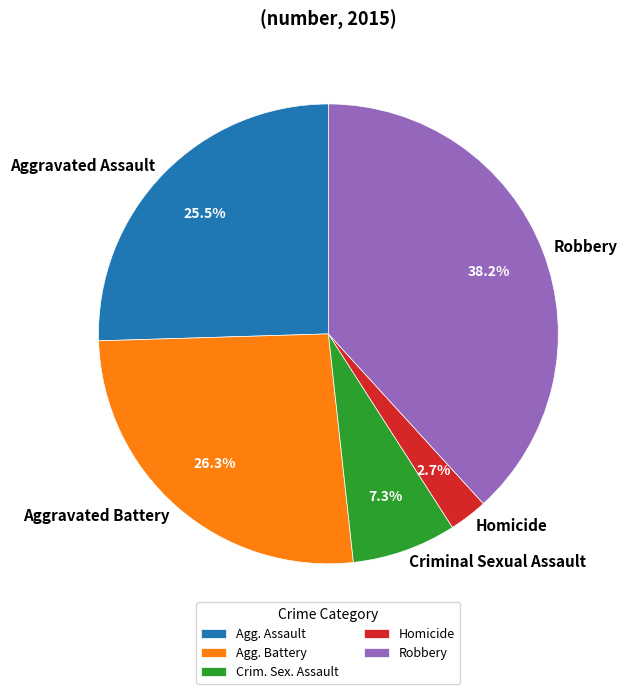

Which slice is the smallest?

Homicide